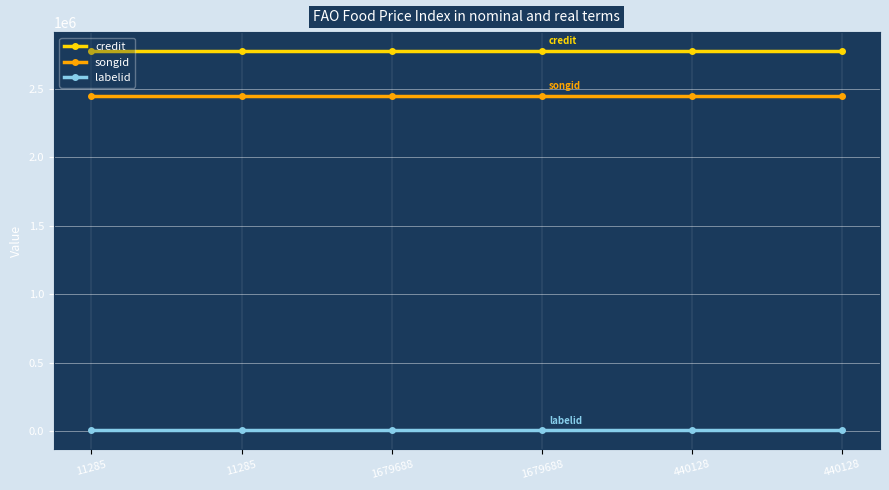

True or false: songid and labelid intersect in this chart.

False